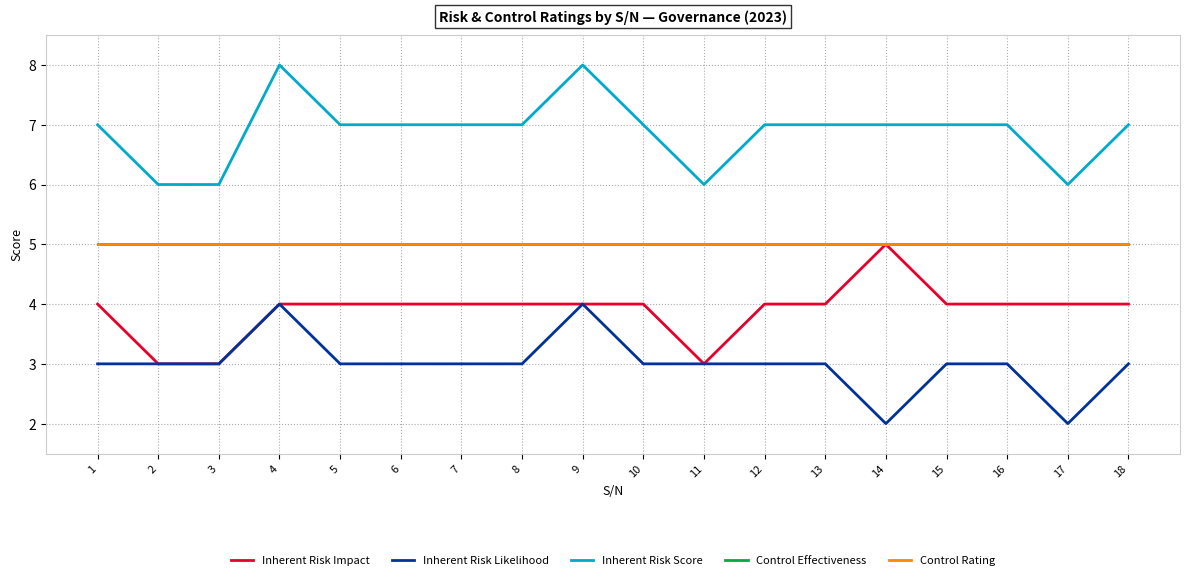

What is the difference between the highest and lowest values at 10?

4